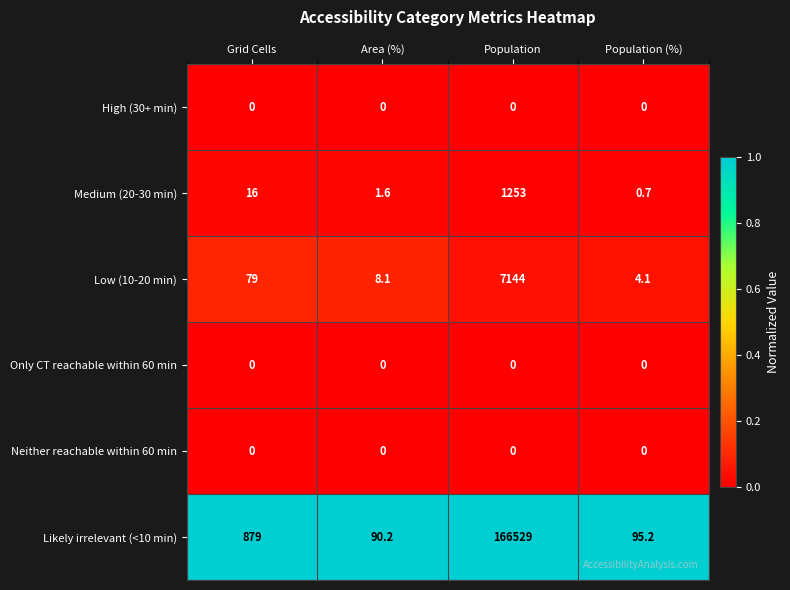

At how many categories does at least one series exceed 0?

4